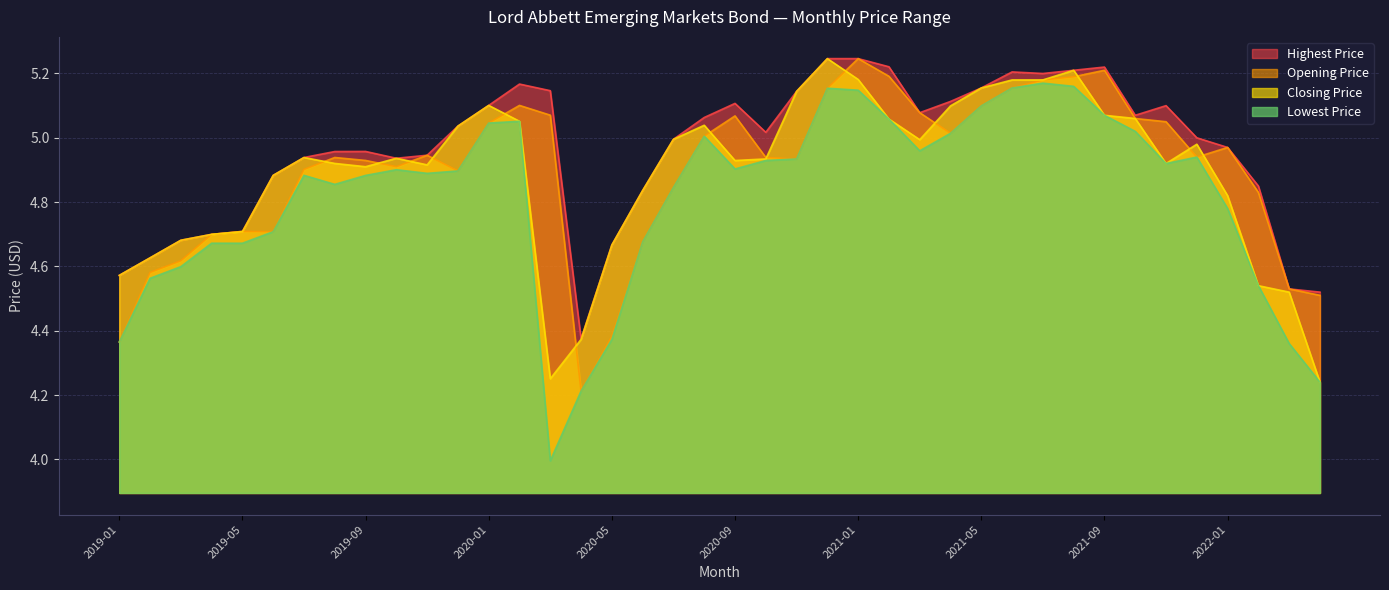

What is the difference between the maximum and second lowest values in the Closing Price series?

1.0